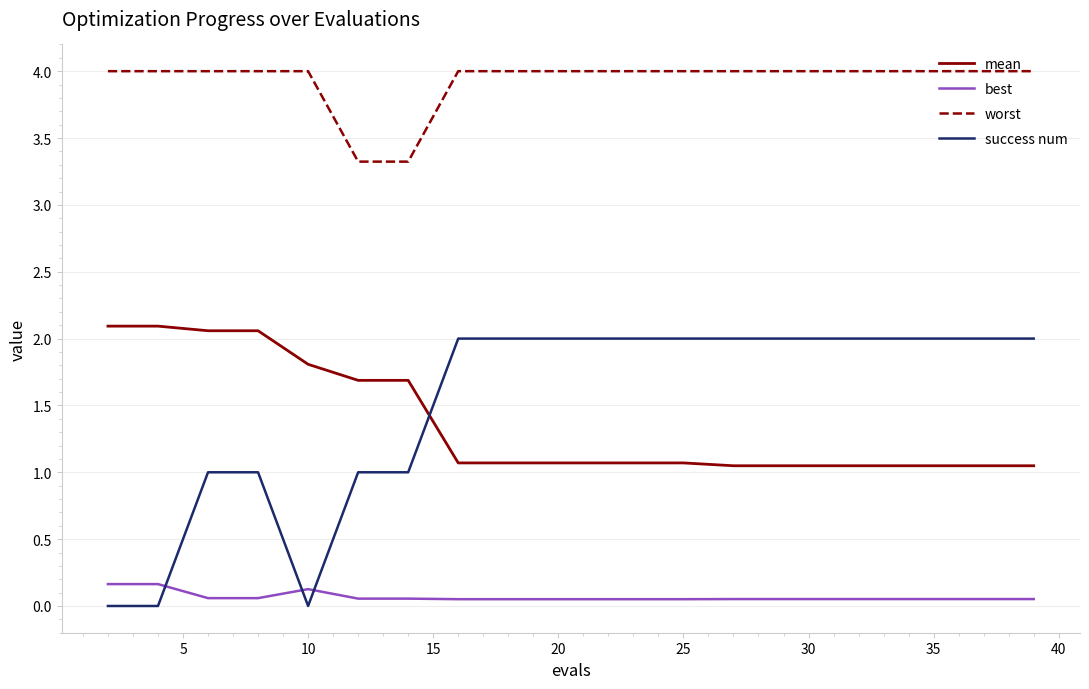

What is the greatest value displayed?

4.0